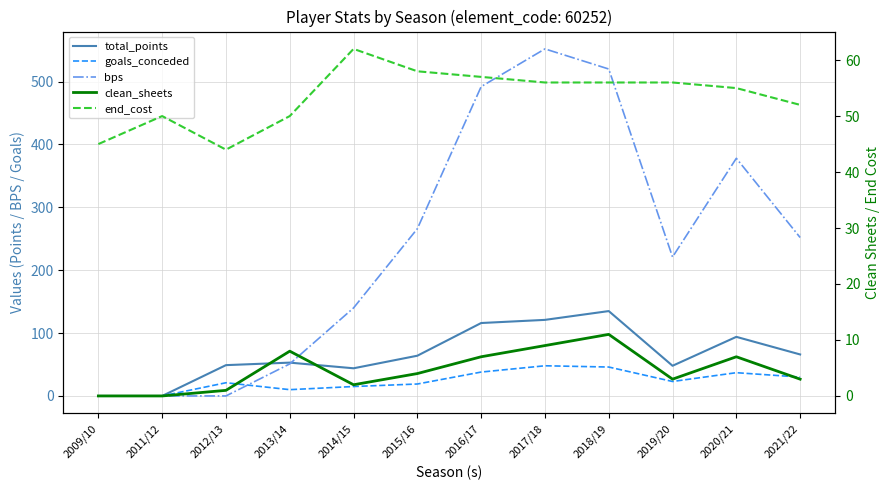

At which category does clean_sheets reach its first local valley?

2014/15